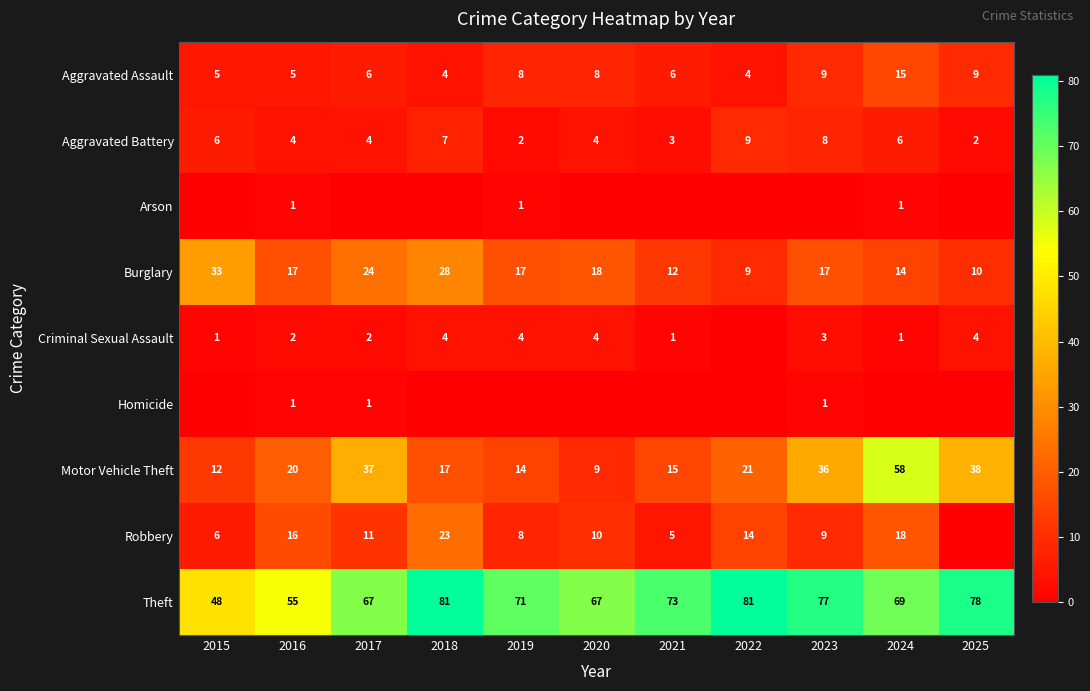

What is the sum of the Criminal Sexual Assault values at 2024 and 2016?

3